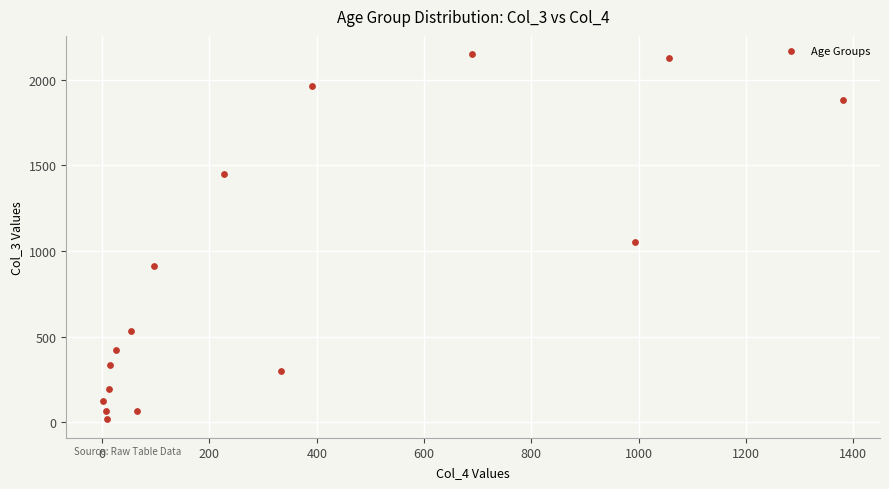

What Y value in the scatter plot is closest to 1083?

1053